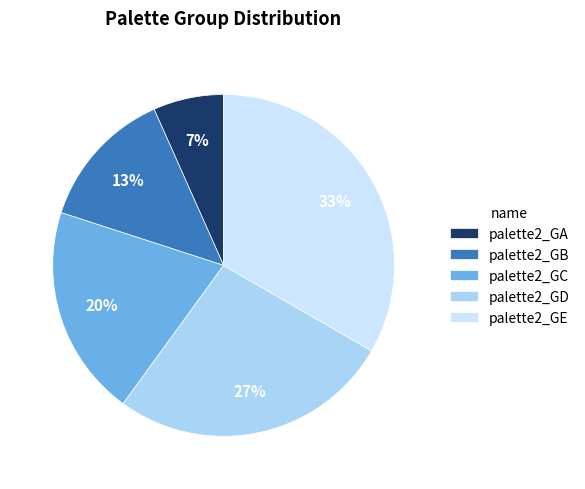

To the nearest percent, what portion does palette2_GD represent?

27%